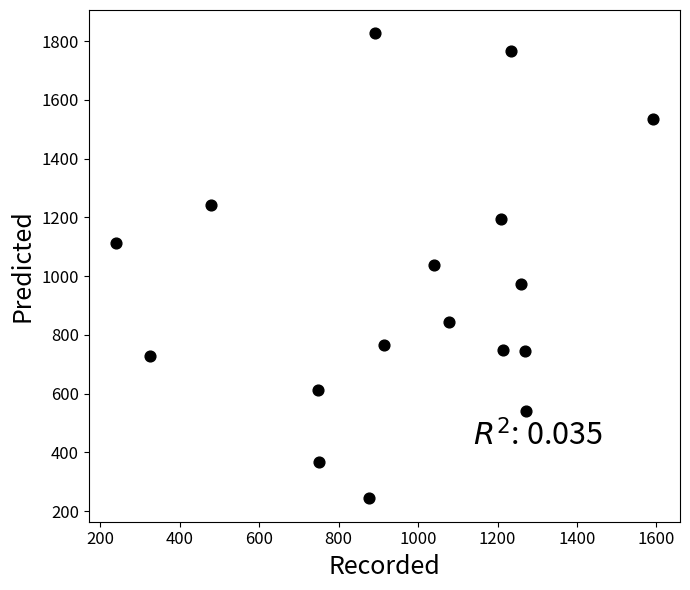

What is the range of X values (max minus min)?

1353.3